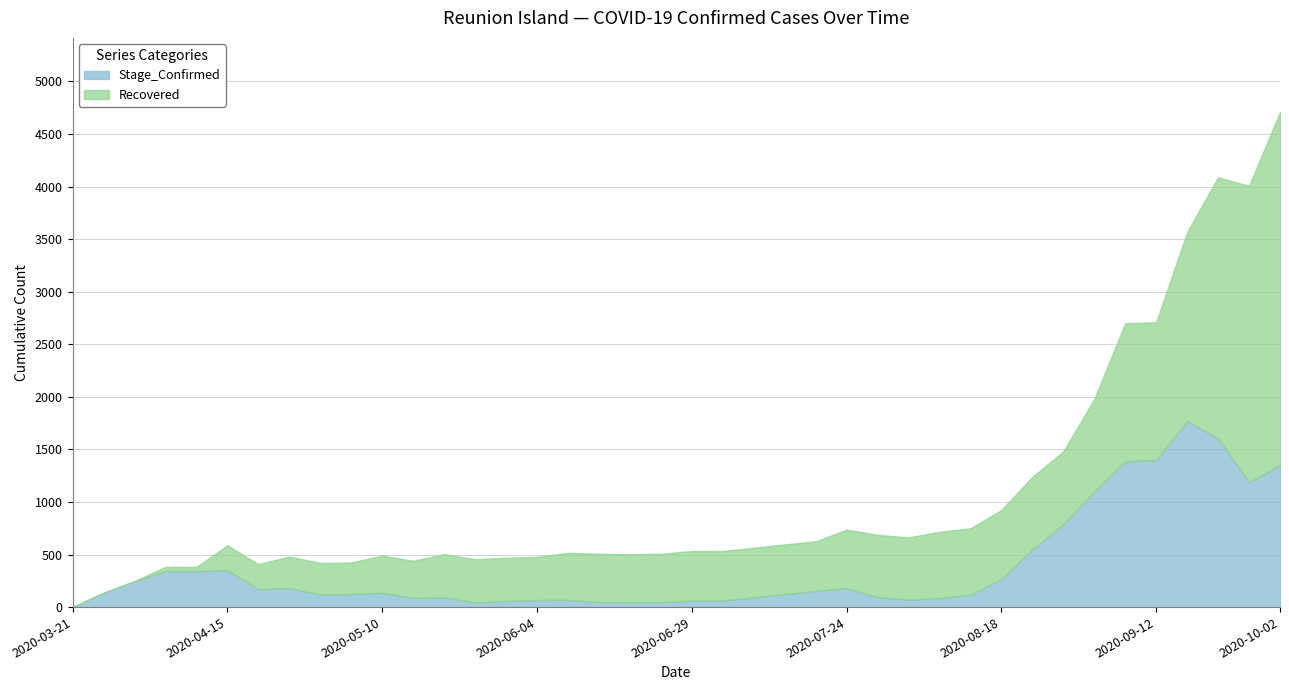

What is the label of the 12th point from the right?

2020-08-08